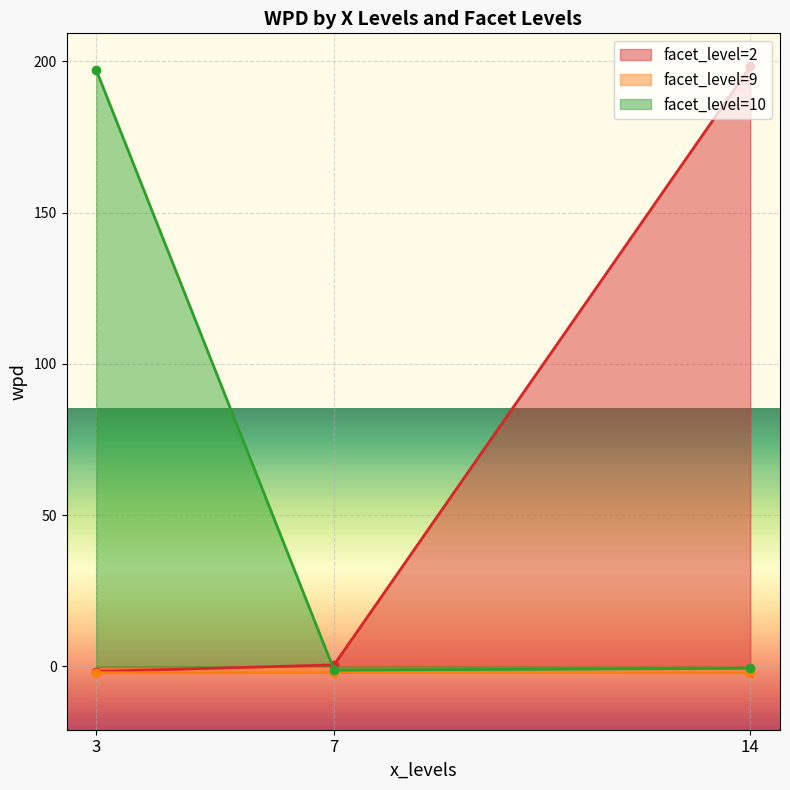

What is the maximum value shown in the chart?

198.3